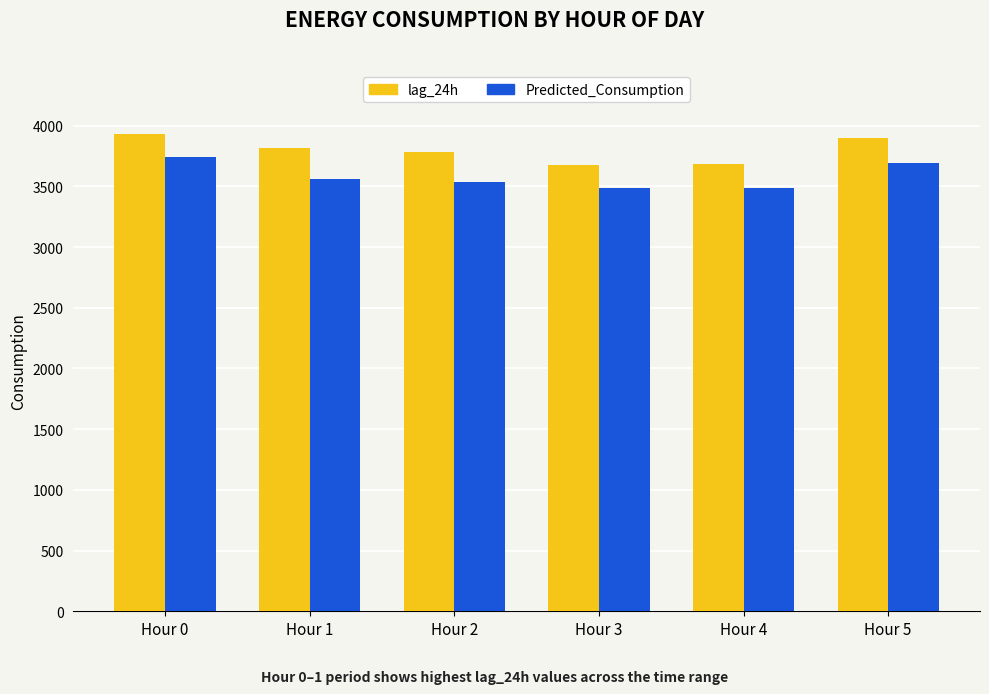

What is the sum of the Predicted_Consumption values at Hour 4 and Hour 2?

7019.1